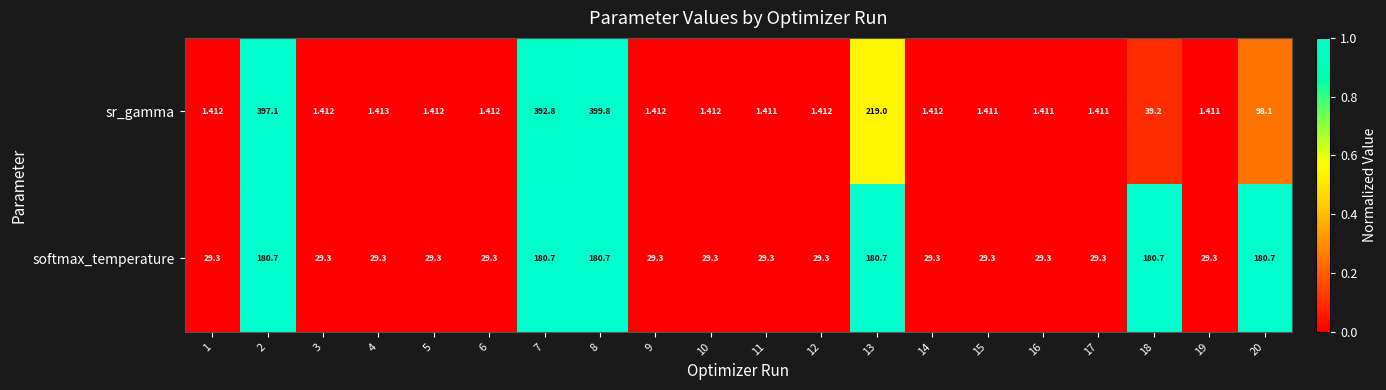

At which category does the chart reach its peak across all series?

8